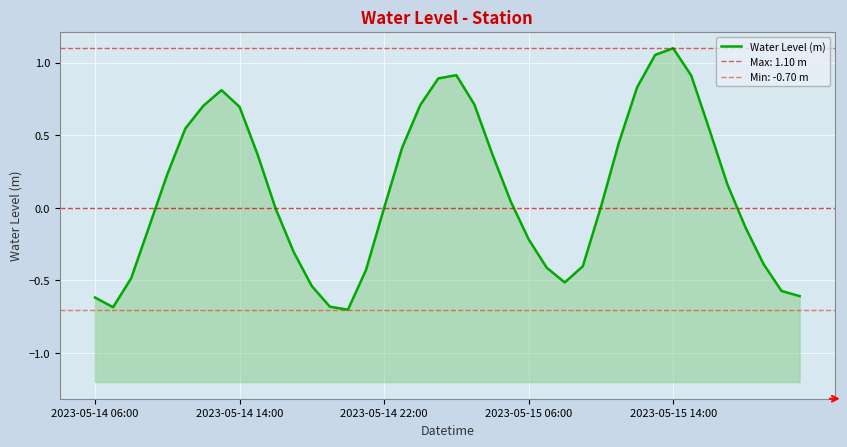

What is the minimum value shown in the chart?

-0.7